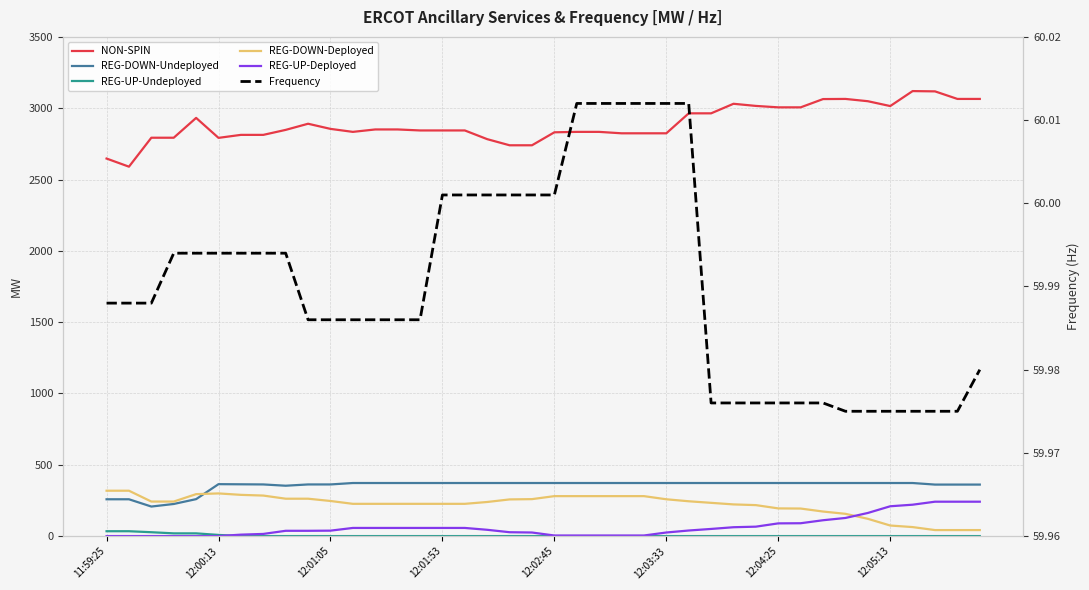

At which label does REG-UP-Deployed first exceed 44?

11